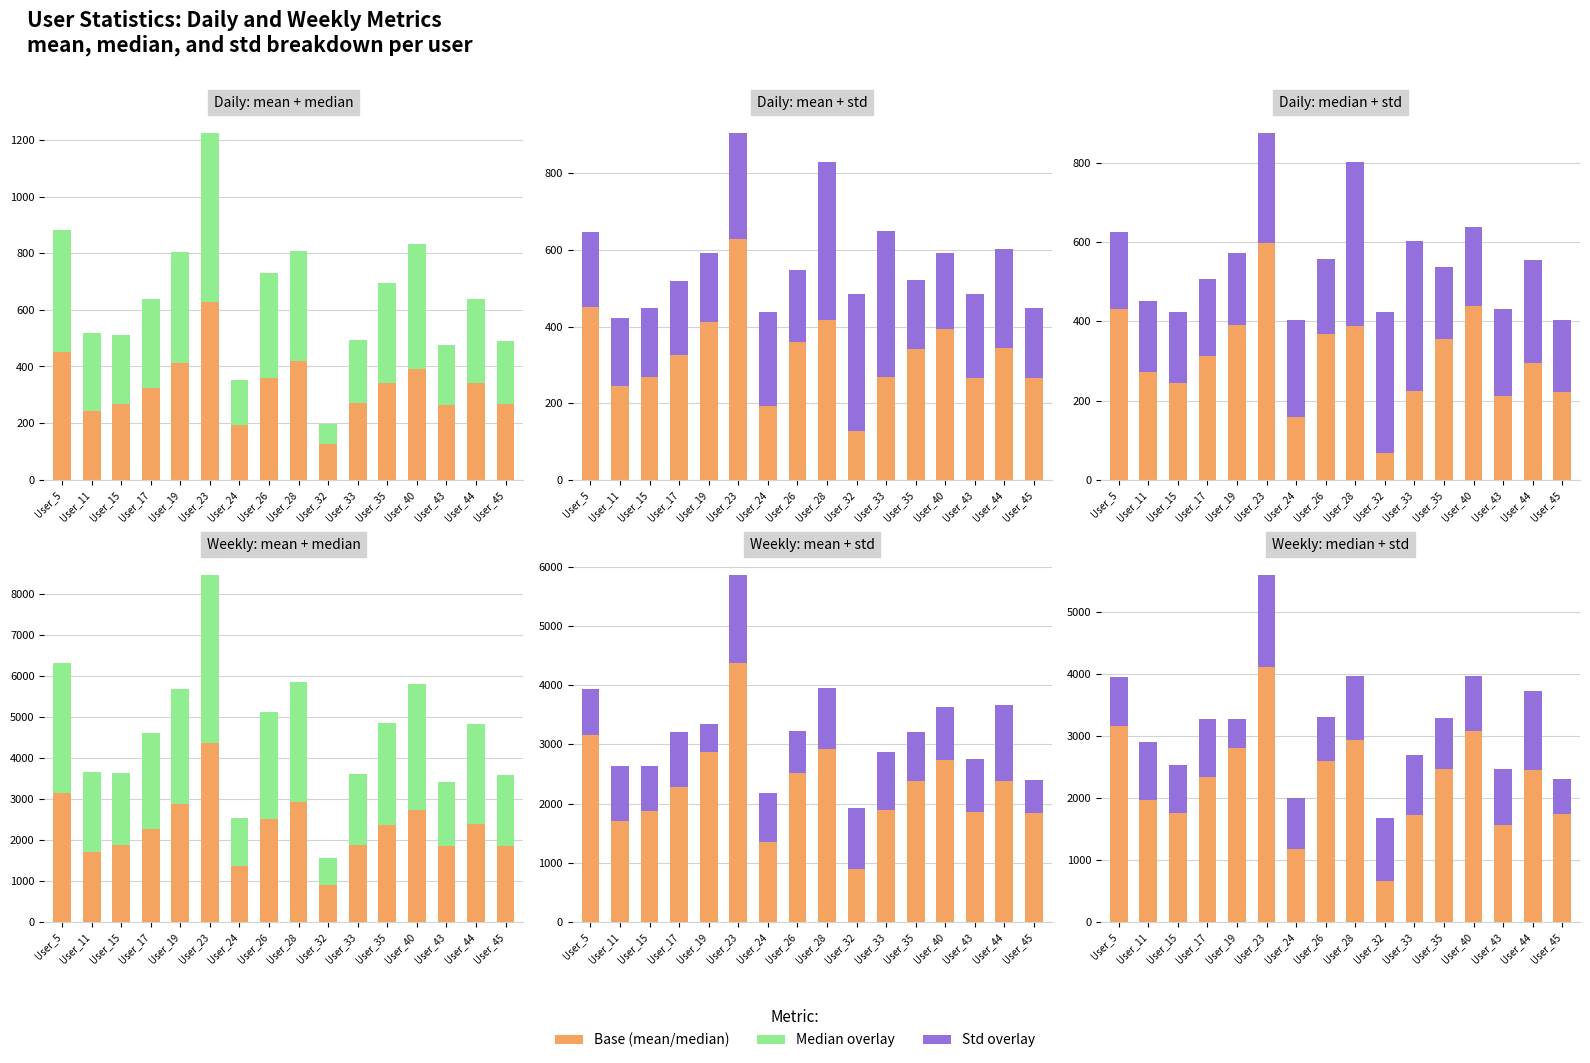

Which category has the highest value across all series?

User_23